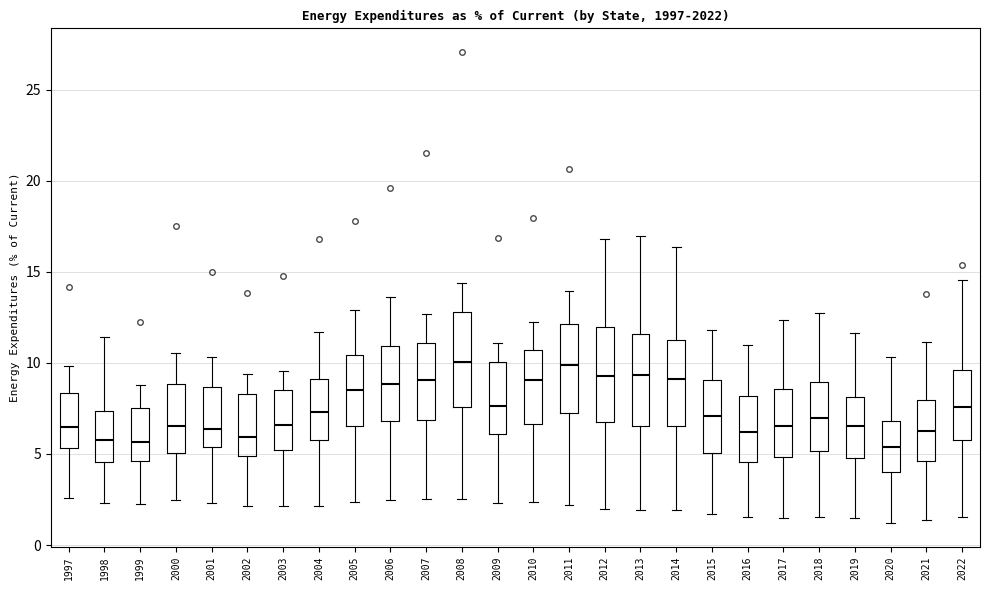

Reading left to right, read every box against the y-axis: the position of its median line, the range the box covers, and the ends of its whiskers. The values are not printed on the chart, so give them approximately, as read against the axis.

1997: median 6.5, box 5.5 to 8.5, whiskers 2.5 to 10.0
1998: median 5.5, box 4.5 to 7.5, whiskers 2.5 to 11.5
1999: median 5.5, box 4.5 to 7.5, whiskers 2.0 to 9.0
2000: median 6.5, box 5.0 to 9.0, whiskers 2.5 to 10.5
2001: median 6.5, box 5.5 to 8.5, whiskers 2.5 to 10.5
2002: median 6.0, box 5.0 to 8.5, whiskers 2.0 to 9.5
2003: median 6.5, box 5.0 to 8.5, whiskers 2.0 to 9.5
2004: median 7.5, box 6.0 to 9.0, whiskers 2.0 to 11.5
2005: median 8.5, box 6.5 to 10.5, whiskers 2.5 to 13.0
2006: median 9.0, box 7.0 to 11.0, whiskers 2.5 to 13.5
2007: median 9.0, box 7.0 to 11.0, whiskers 2.5 to 12.5
2008: median 10.0, box 7.5 to 13.0, whiskers 2.5 to 14.5
2009: median 7.5, box 6.0 to 10.0, whiskers 2.5 to 11.0
2010: median 9.0, box 6.5 to 10.5, whiskers 2.5 to 12.5
2011: median 10.0, box 7.0 to 12.0, whiskers 2.0 to 14.0
2012: median 9.5, box 7.0 to 12.0, whiskers 2.0 to 17.0
2013: median 9.5, box 6.5 to 11.5, whiskers 2.0 to 17.0
2014: median 9.0, box 6.5 to 11.5, whiskers 2.0 to 16.5
2015: median 7.0, box 5.0 to 9.0, whiskers 1.5 to 12.0
2016: median 6.0, box 4.5 to 8.0, whiskers 1.5 to 11.0
2017: median 6.5, box 5.0 to 8.5, whiskers 1.5 to 12.5
2018: median 7.0, box 5.0 to 9.0, whiskers 1.5 to 13.0
2019: median 6.5, box 5.0 to 8.0, whiskers 1.5 to 11.5
2020: median 5.5, box 4.0 to 7.0, whiskers 1.0 to 10.5
2021: median 6.5, box 4.5 to 8.0, whiskers 1.5 to 11.0
2022: median 7.5, box 5.5 to 9.5, whiskers 1.5 to 14.5